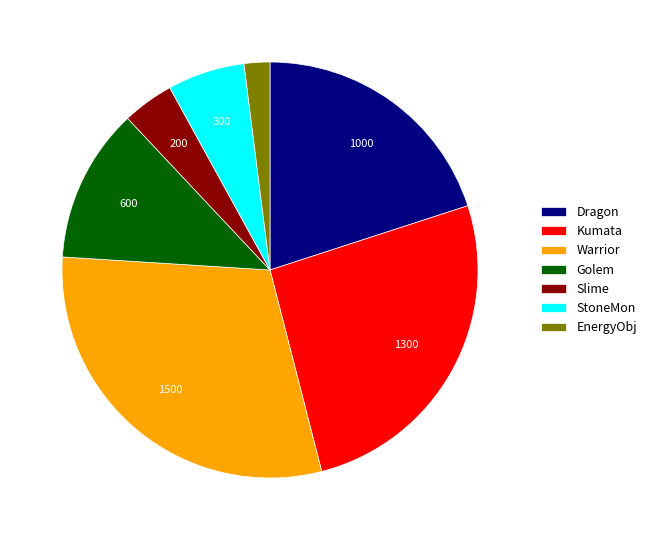

Rank the categories by value from lowest to highest.

EnergyObj, Slime, StoneMon, Golem, Dragon, Kumata, Warrior